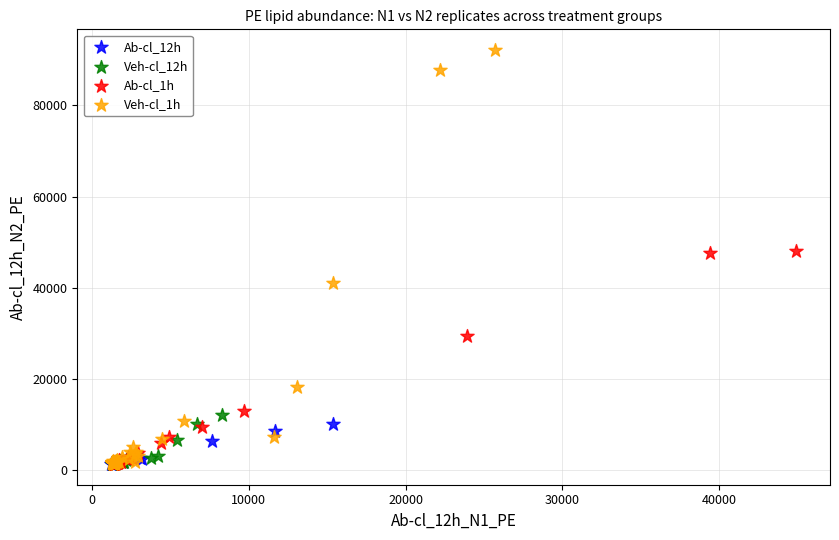

Which series has the largest Y range (max minus min)?

Veh-cl_1h